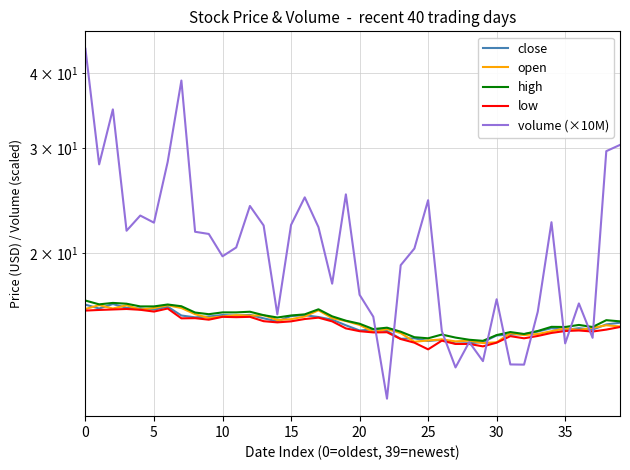

How many values in the open series exceed 15?

24